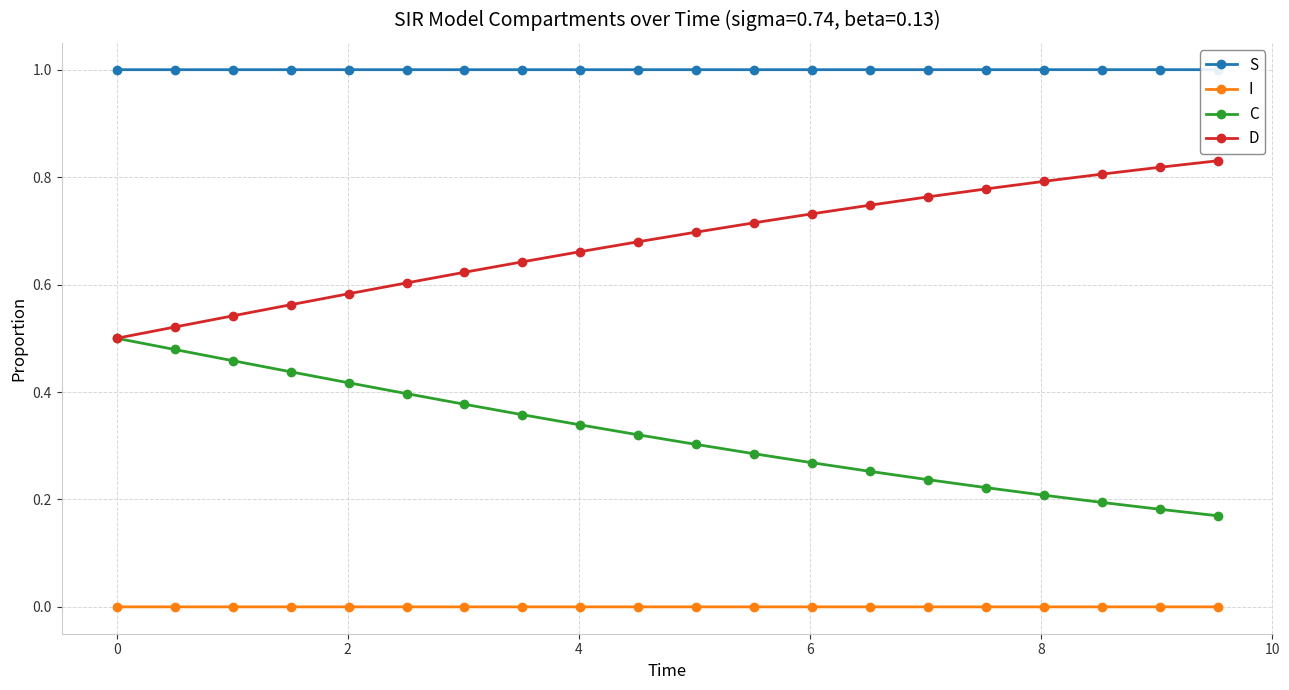

What is the average value of the D series?

0.7